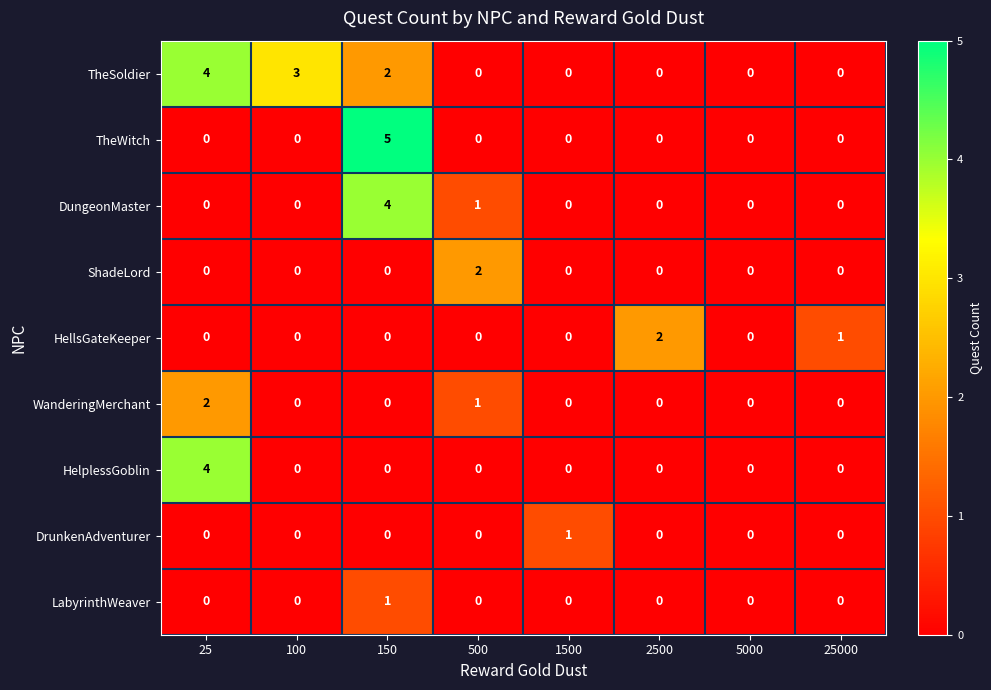

The value of TheSoldier at 500 is 2. True or false?

False